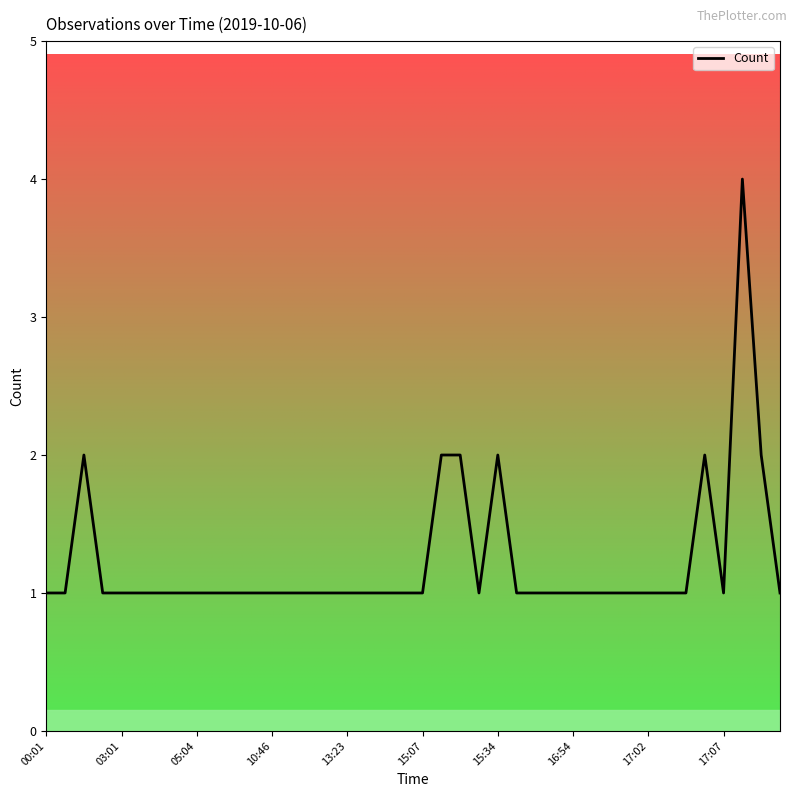

The value at 10:46 is 0. True or false?

False